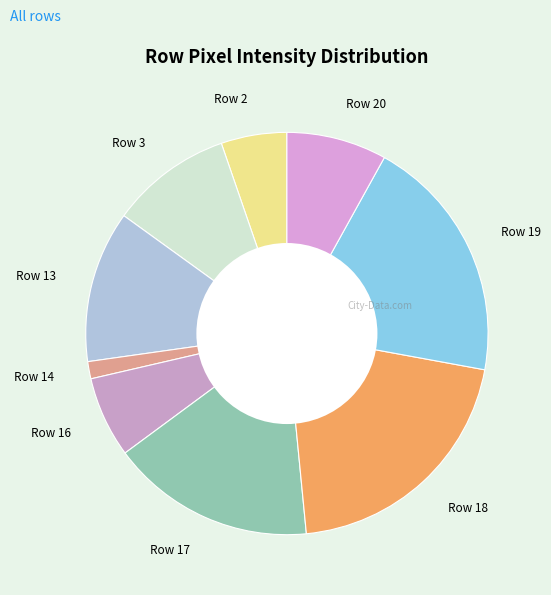

Is the sum of Row 13 and Row 20 greater than half?

No